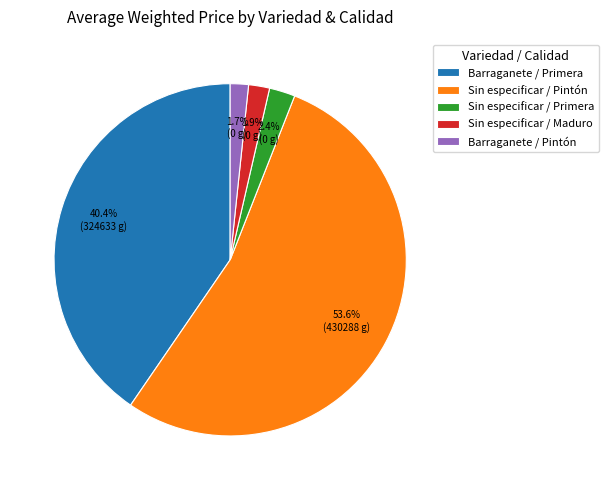

Which slice is the largest?

Sin especificar / Pintón